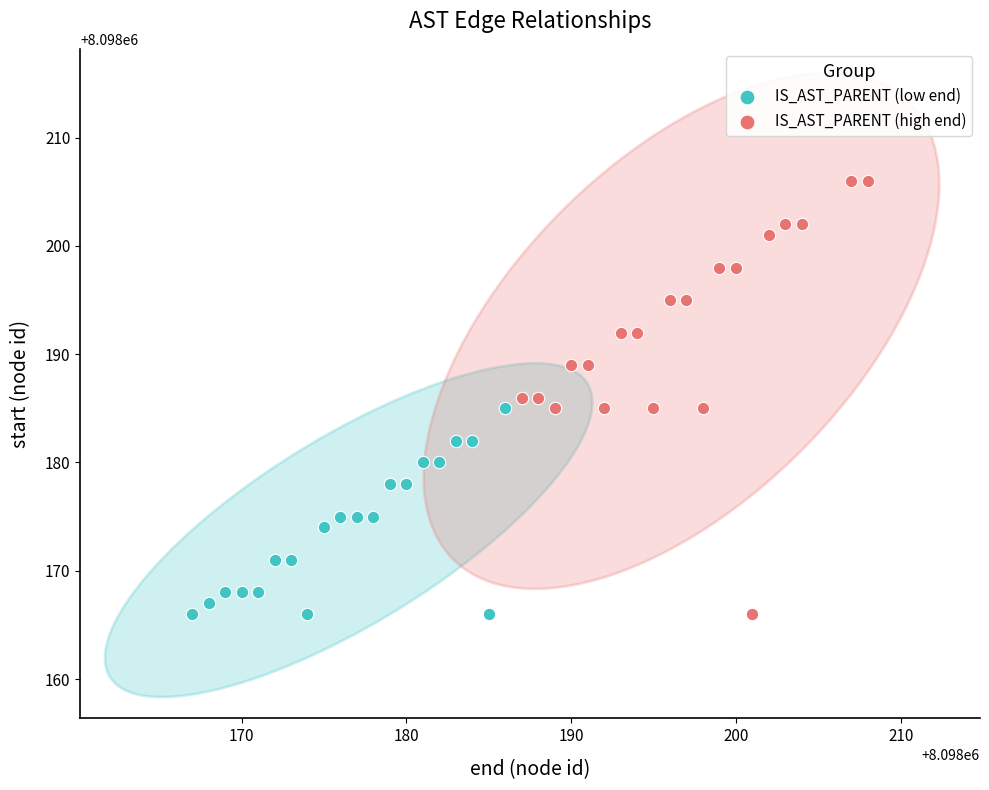

Which series reaches the maximum Y coordinate?

IS_AST_PARENT (high end)